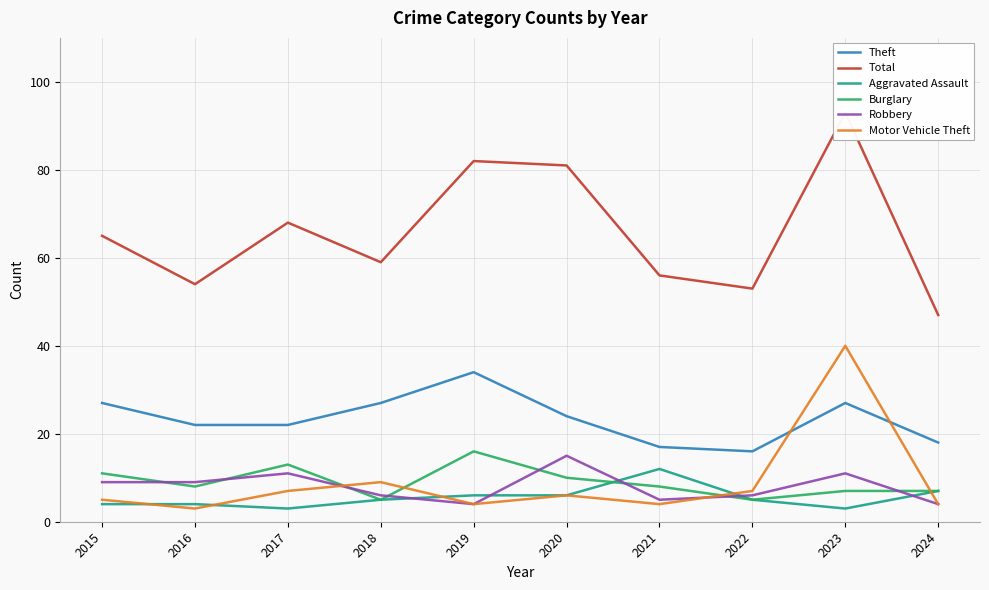

True or false: Theft and Total intersect in this chart.

False